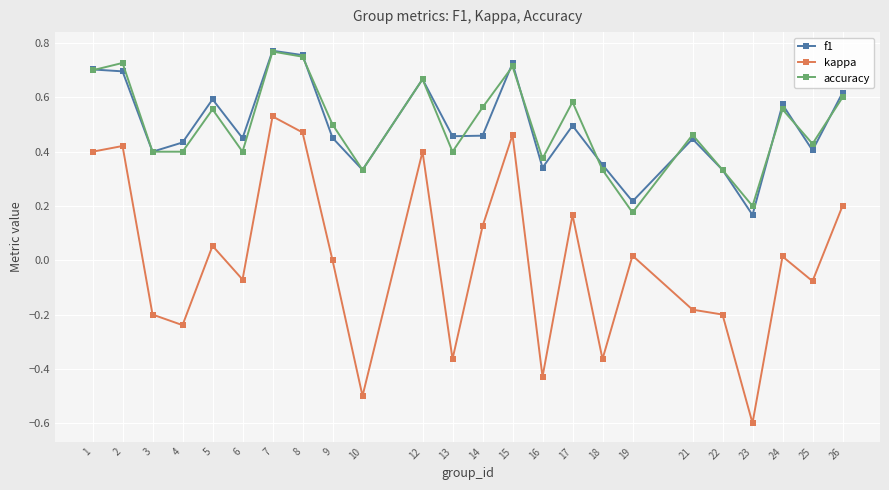

Is the value of f1 at 8 greater than the value of accuracy at 24?

Yes